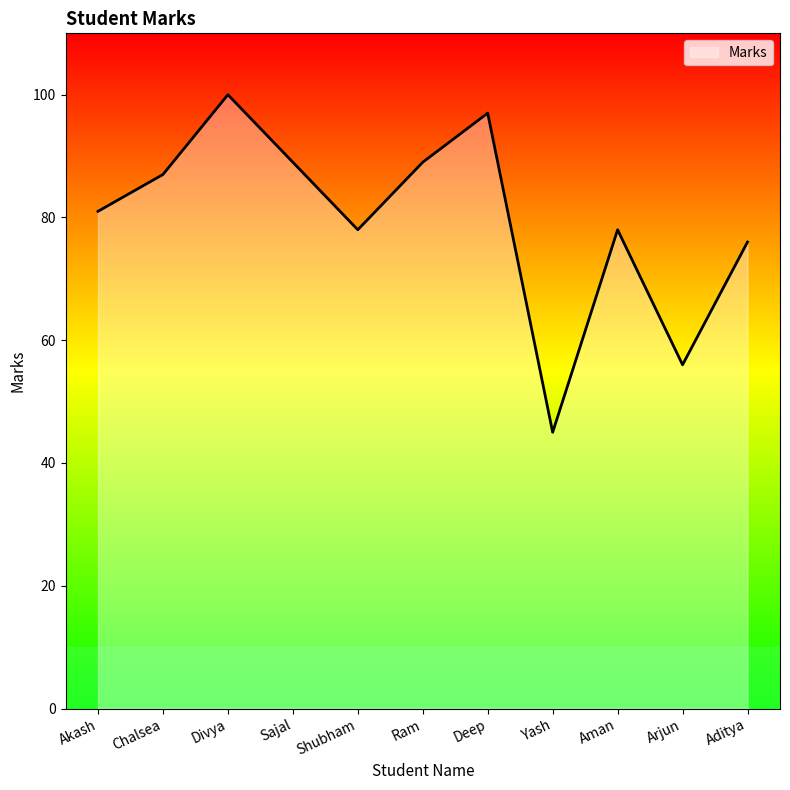

Which has a higher value, Chalsea or Sajal?

Sajal